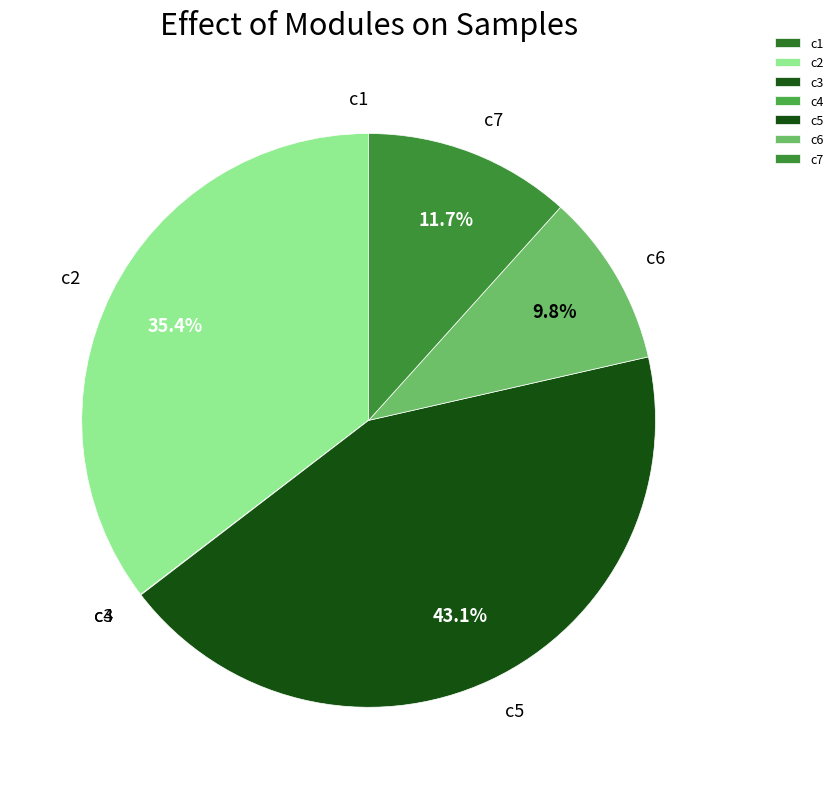

Is there a majority slice in this chart?

No